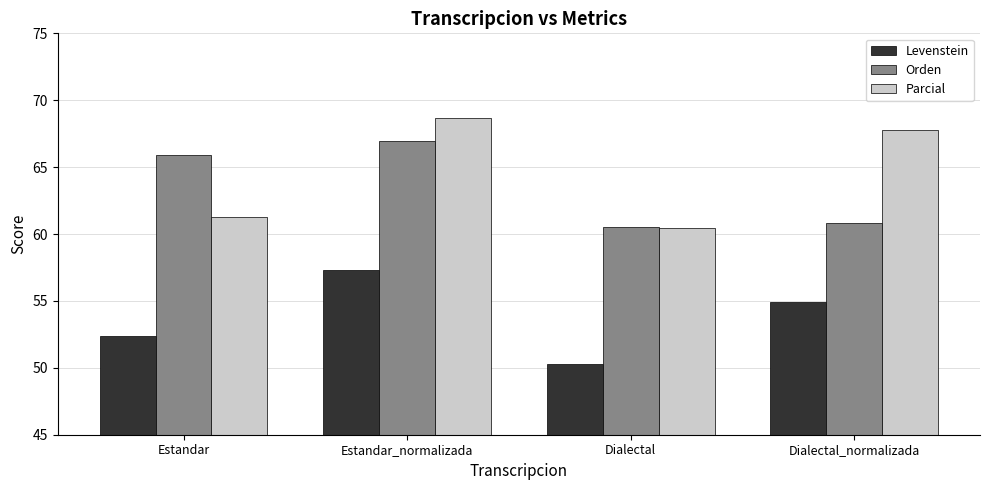

Reading left to right, extract all data points from this chart.

Levenstein: Estandar=52.4	Estandar_normalizada=57.3	Dialectal=50.3	Dialectal_normalizada=54.9
Orden: Estandar=65.9	Estandar_normalizada=66.9	Dialectal=60.6	Dialectal_normalizada=60.8
Parcial: Estandar=61.2	Estandar_normalizada=68.6	Dialectal=60.5	Dialectal_normalizada=67.8